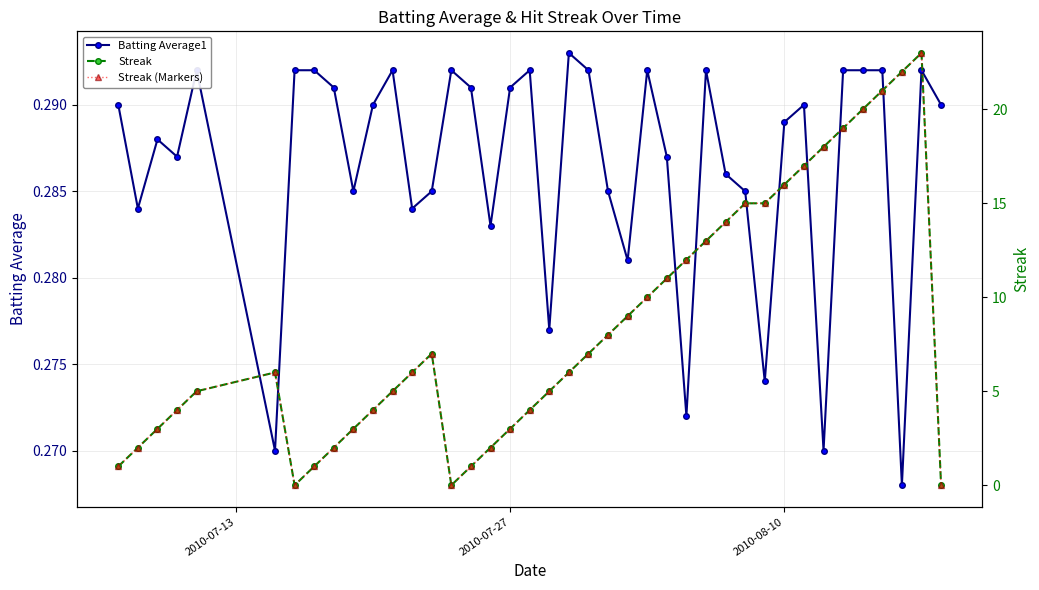

True or false: Batting Average1 has more than 0 points higher than both neighbors.

True